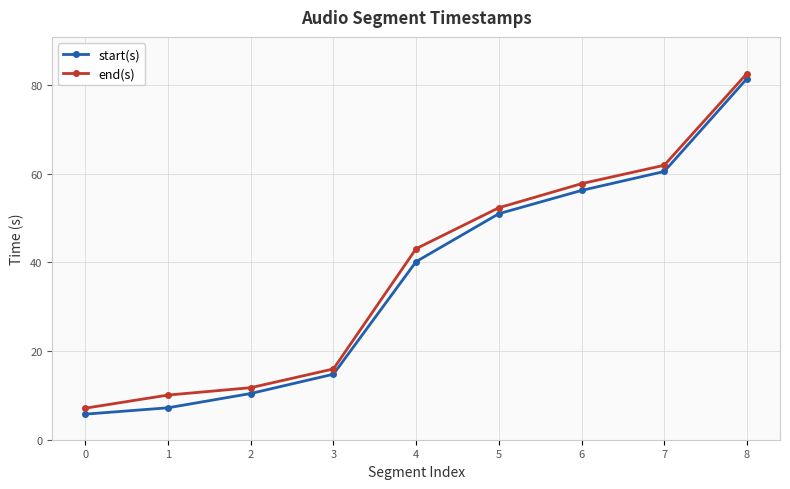

What are all the series names shown in the legend?

start(s), end(s)